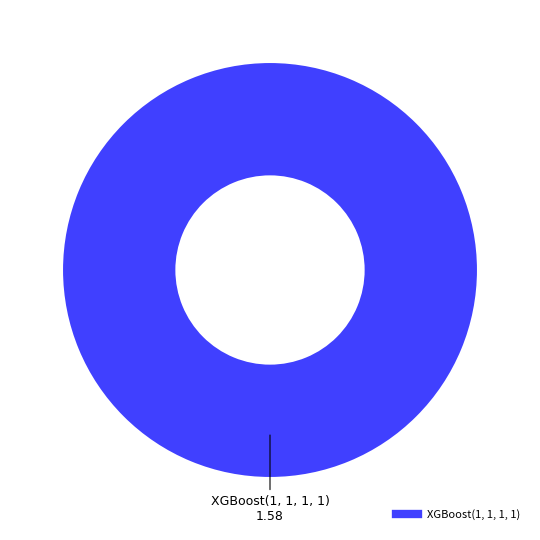

Does any single category account for the majority?

Yes